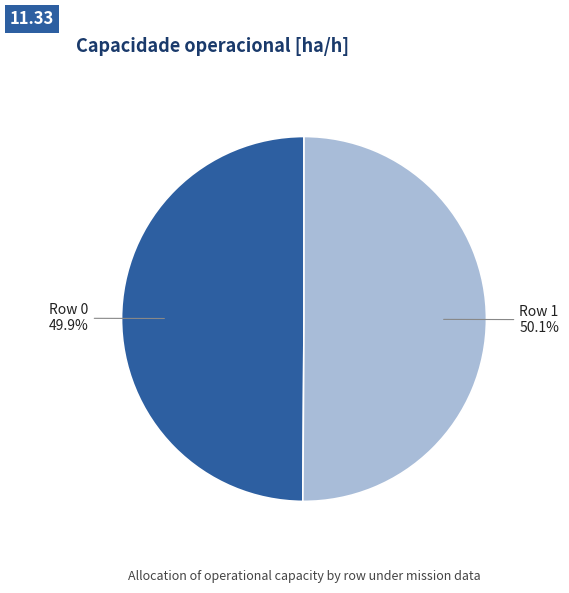

Does any single category account for the majority?

Yes